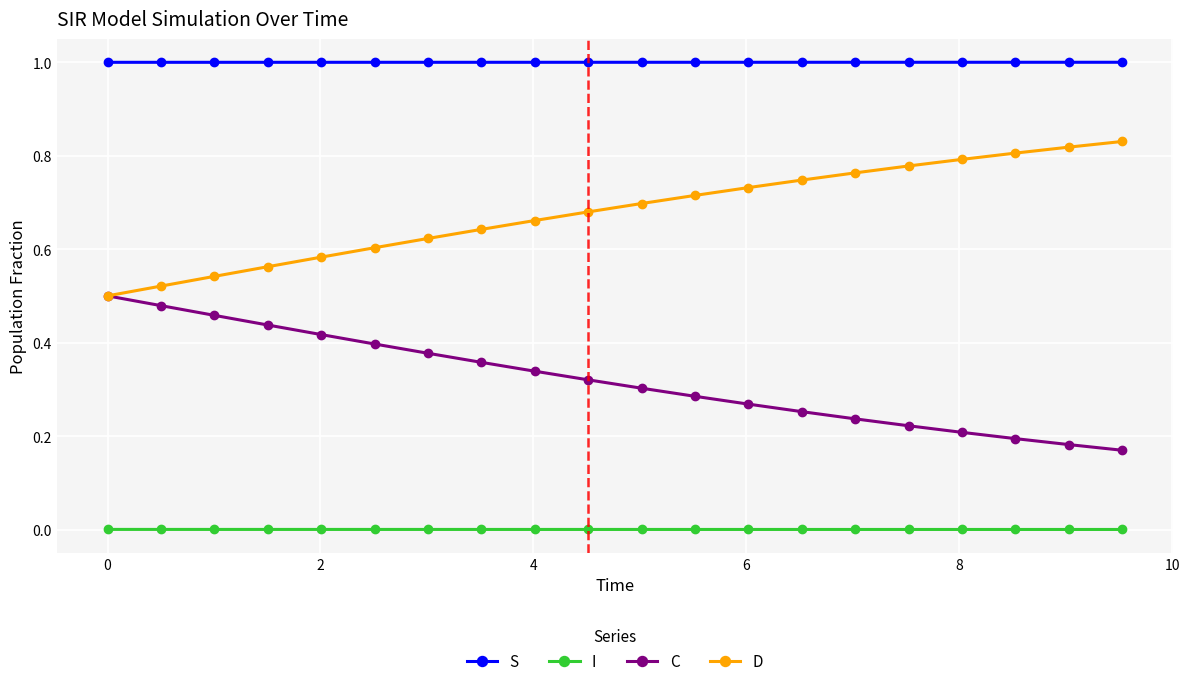

How many lines are shown in the chart?

4